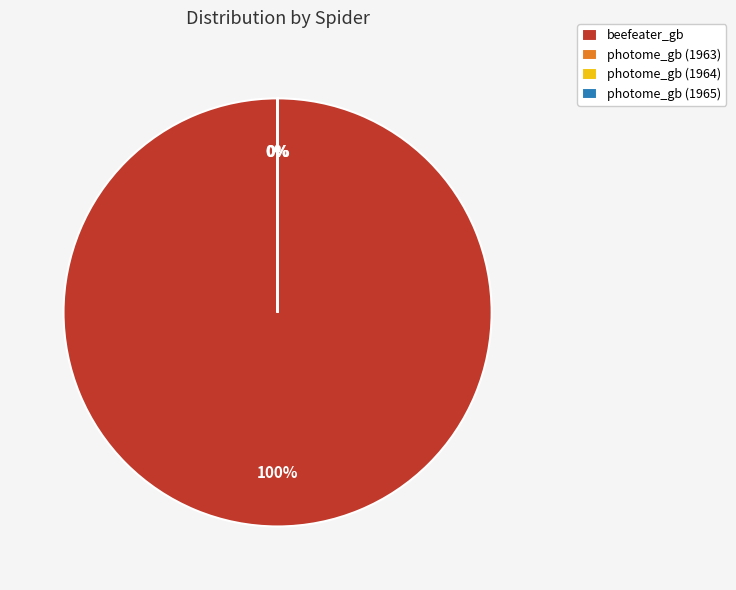

Is it true that beefeater_gb is 100% of the pie?

True